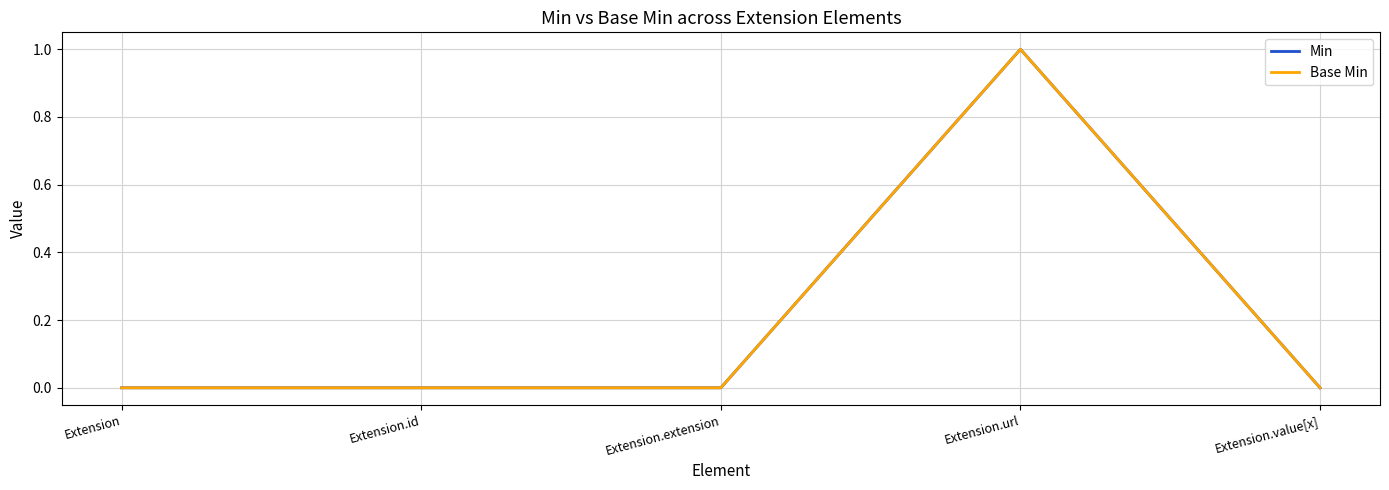

True or false: Base Min has more than 2 interior local peaks.

False